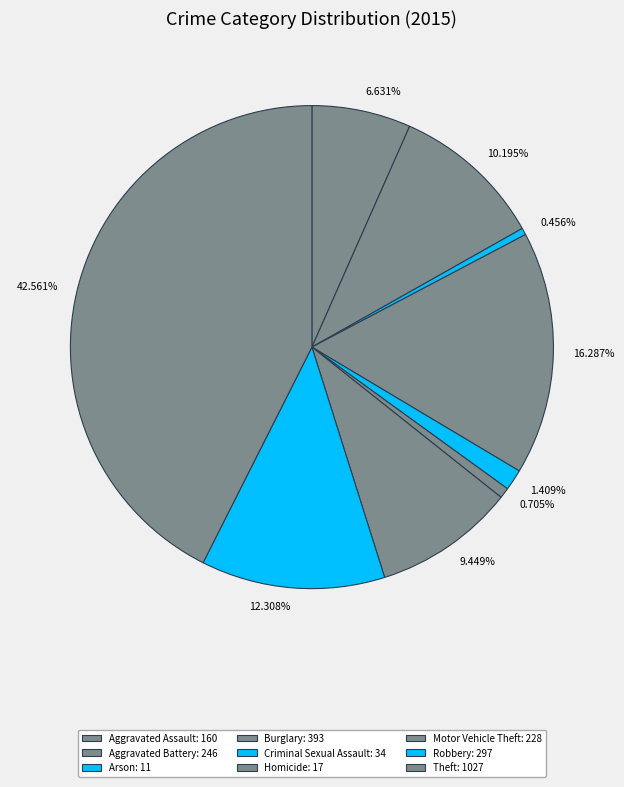

How much of the chart is everything except Motor Vehicle Theft?

90.6%